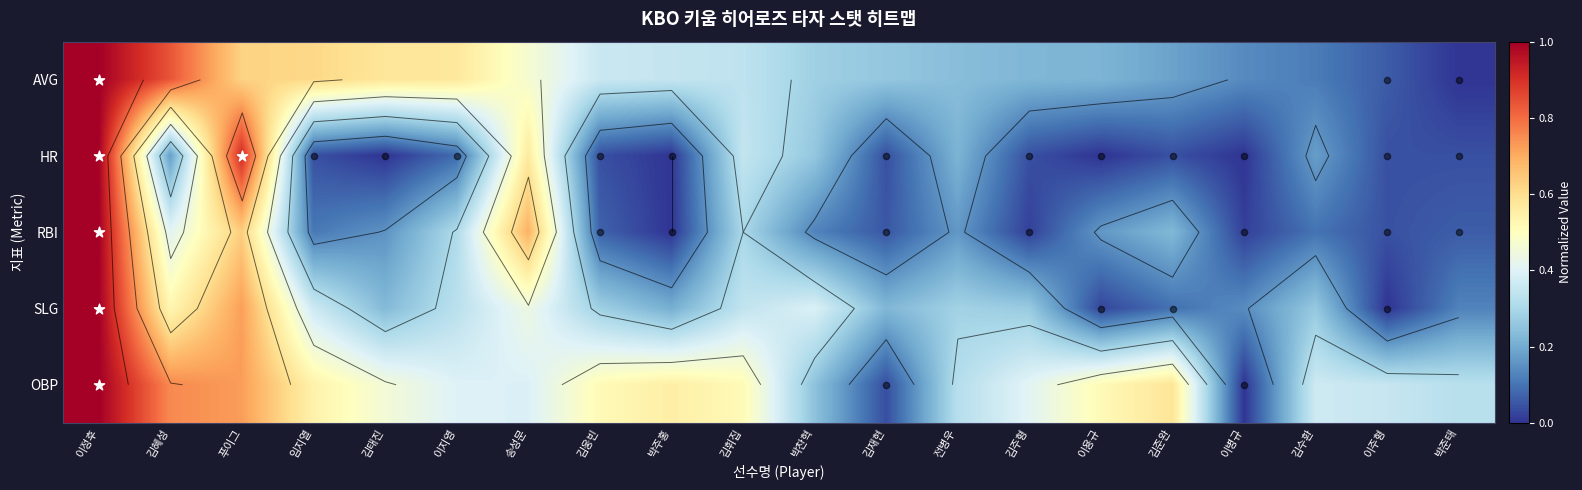

True or false: HR has a value of 1.6 at 이정후.

False